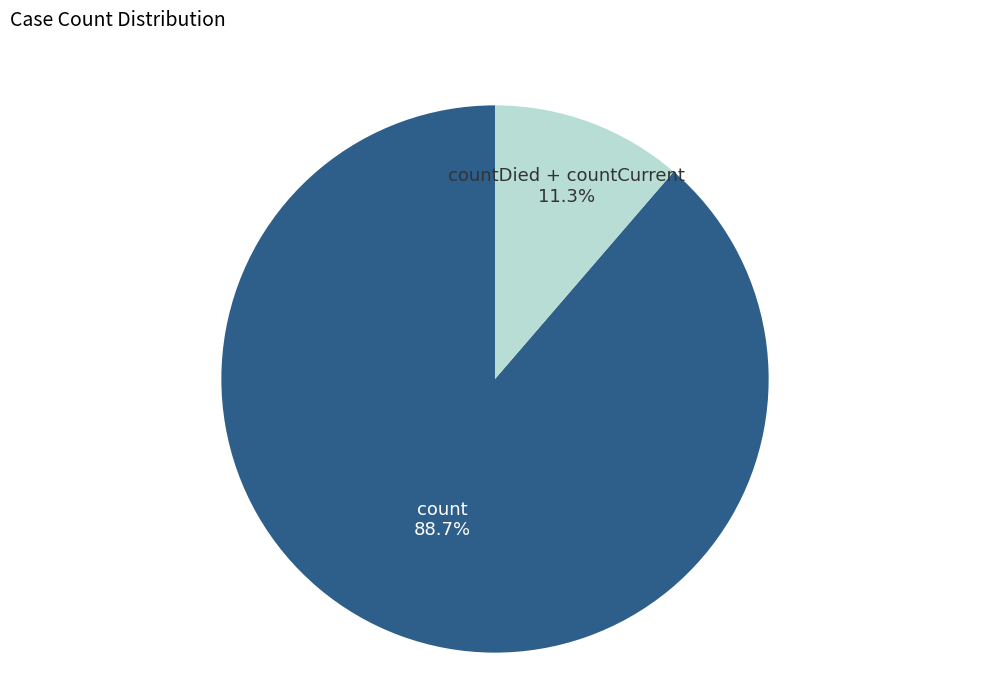

What is the largest slice in the pie chart?

count